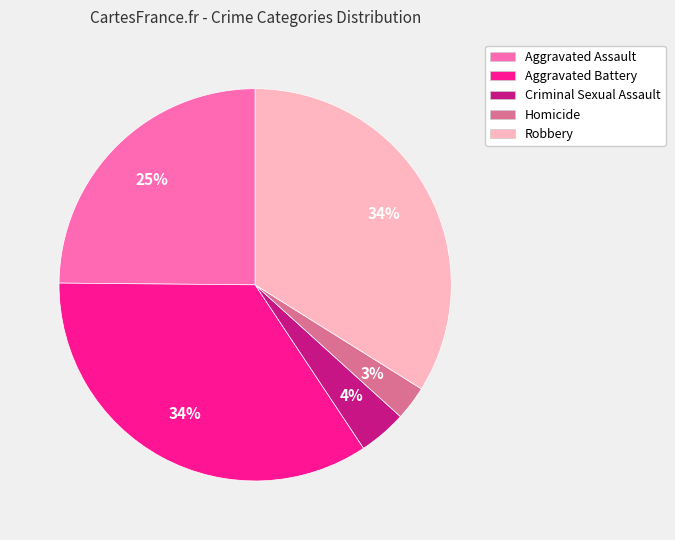

Does any single category account for the majority?

No